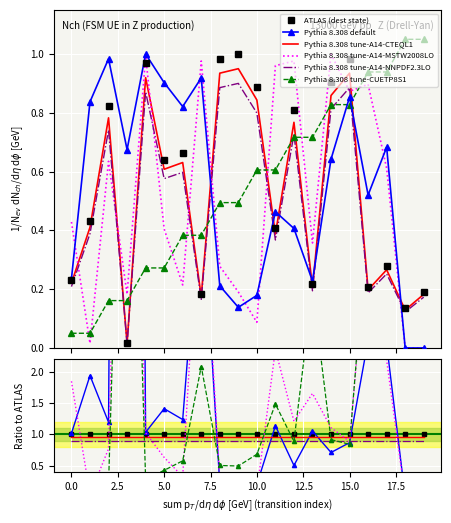

What is the total value across all series at 12.5?

5.0